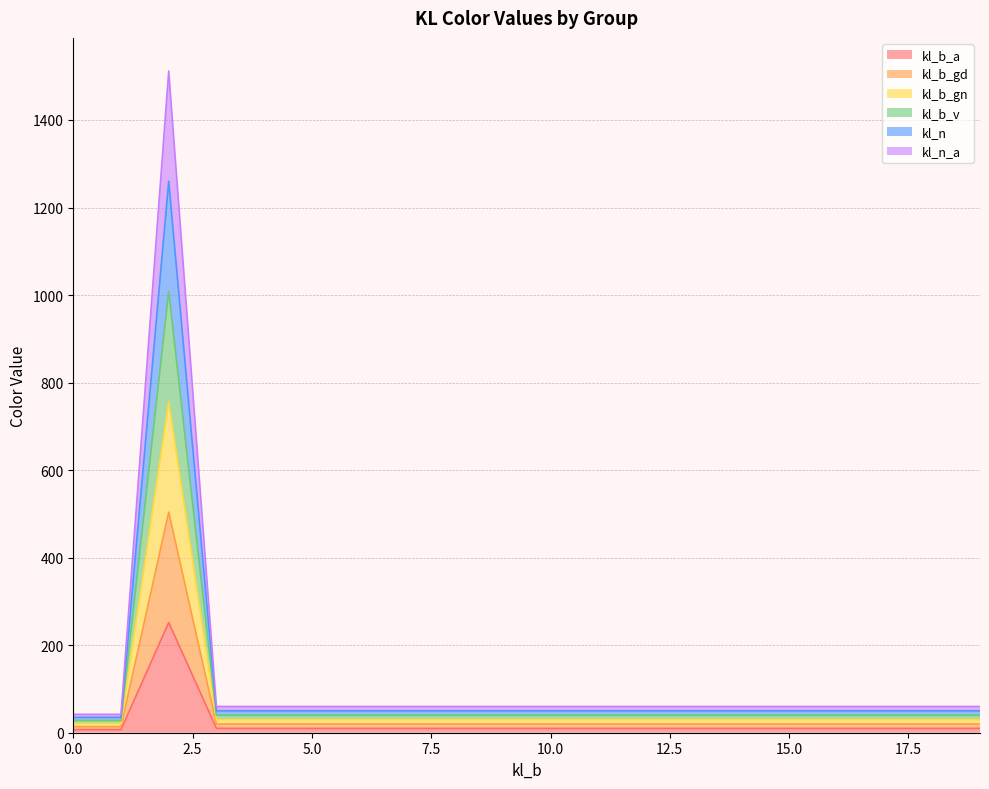

At 0.0, list the series in order from smallest to largest.

kl_b_a, kl_b_gd, kl_b_gn, kl_b_v, kl_n, kl_n_a